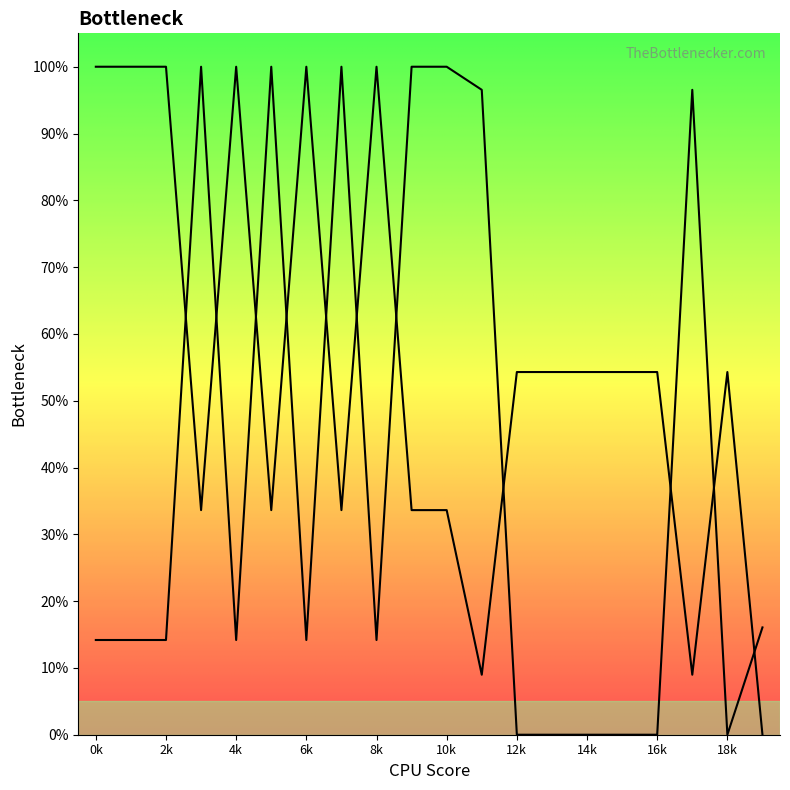

Is this an area chart (filled region under the line)?

No